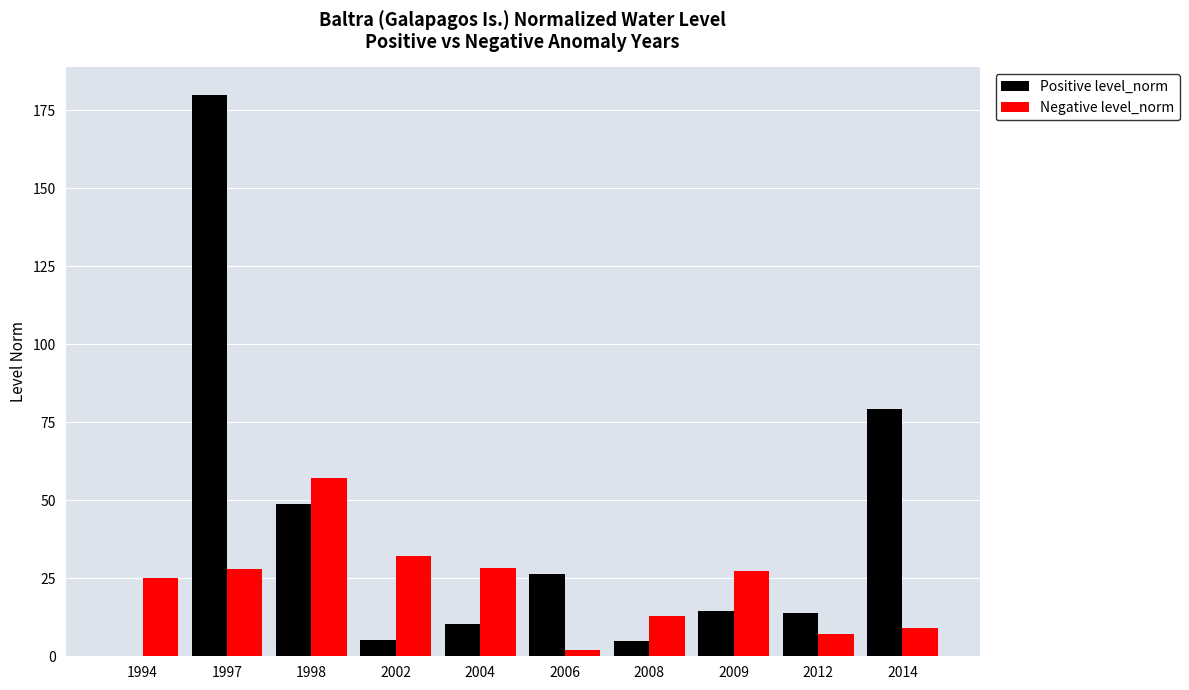

The Positive level_norm series shows 71.0 at 1998. True or false?

False